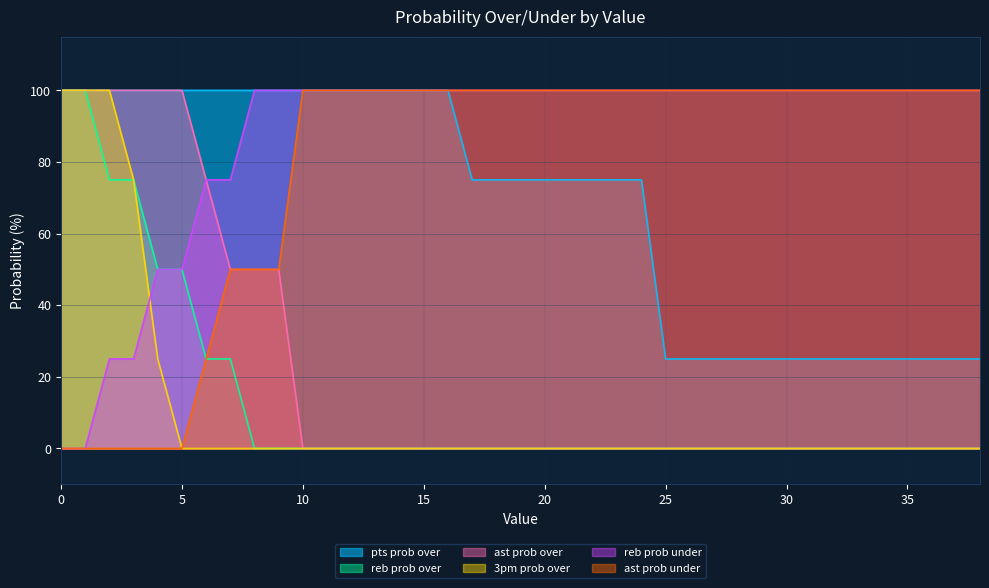

How many data points in pts prob over are less than 75?

14